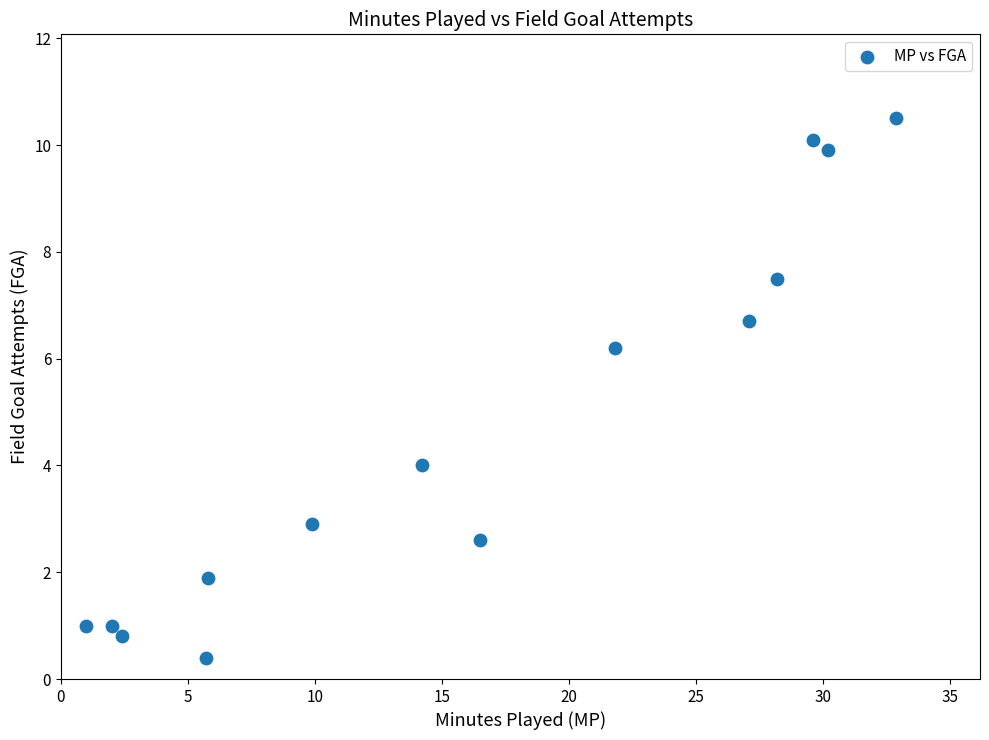

What Y value in the scatter plot is closest to 5?

4.0